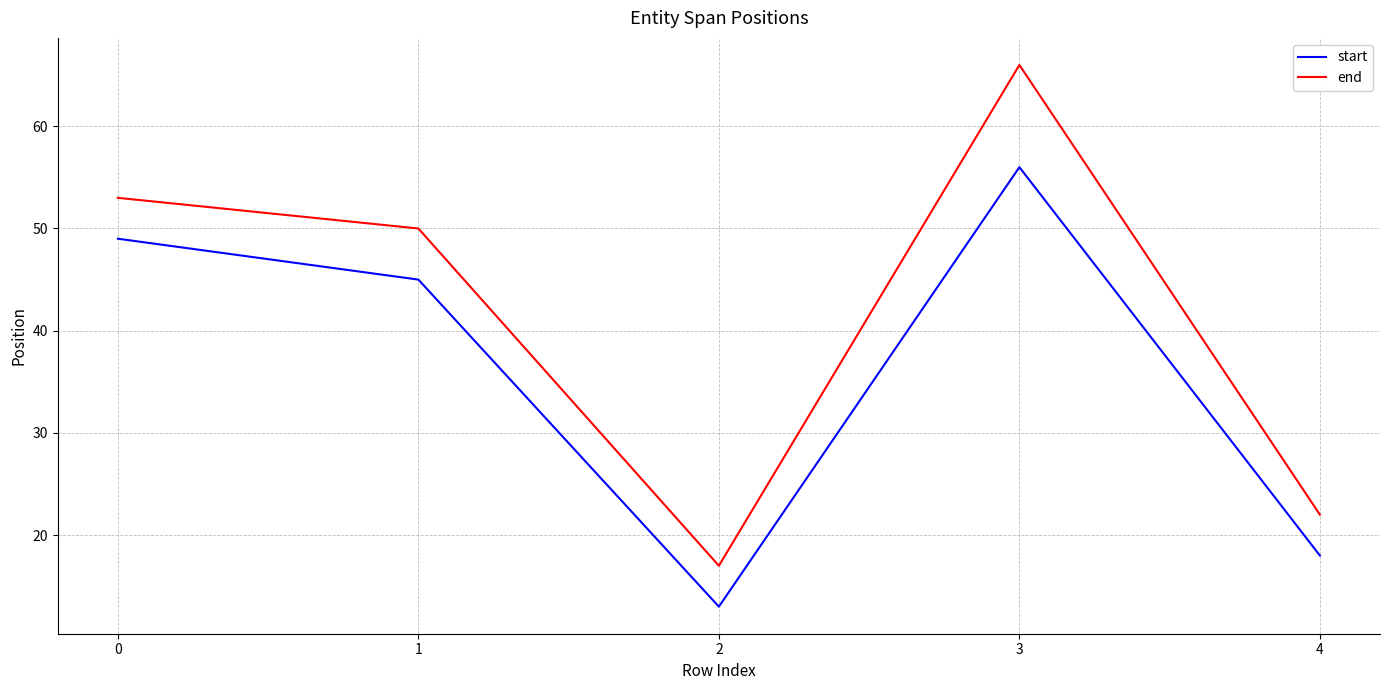

What is the difference between the maximum and minimum values in the start series?

43